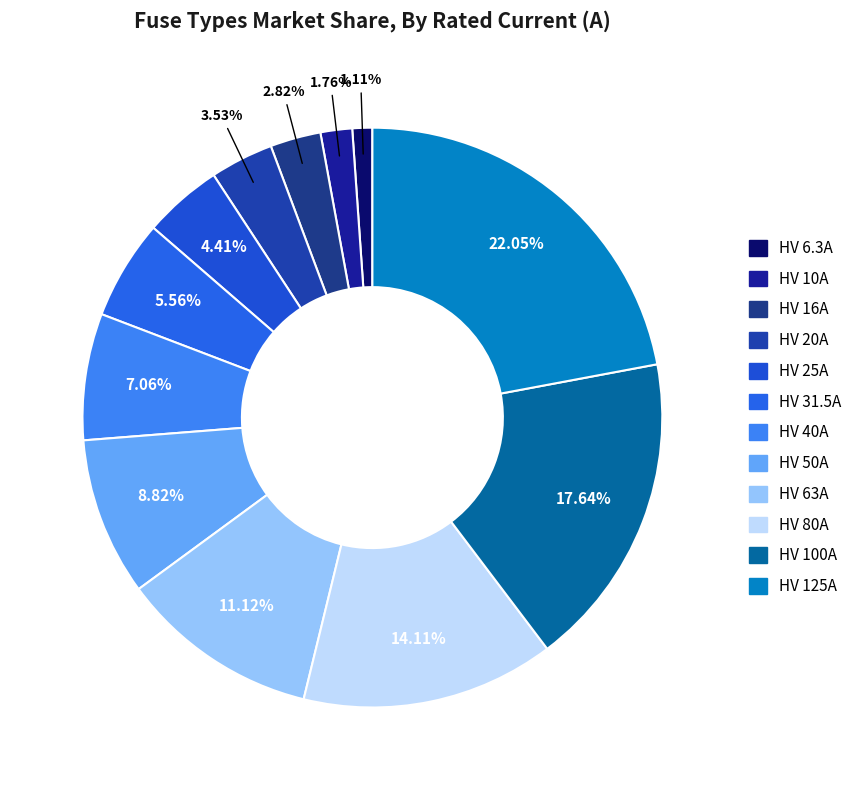

To the nearest percent, what is the combined percentage of HV 10A and HV 125A?

24%